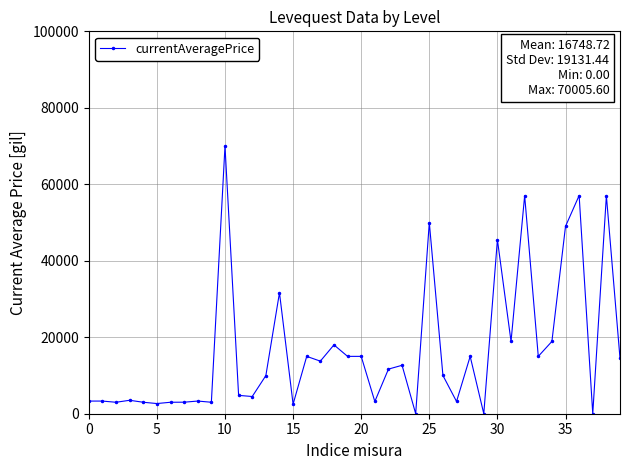

What is the sum of all values?

669948.8